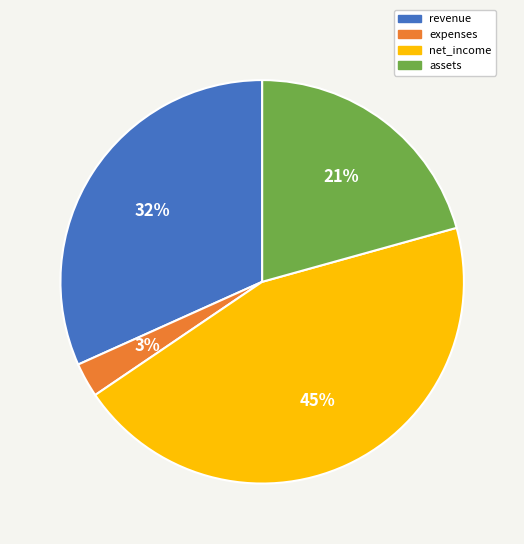

Combined, do assets and net_income account for over 50%?

Yes